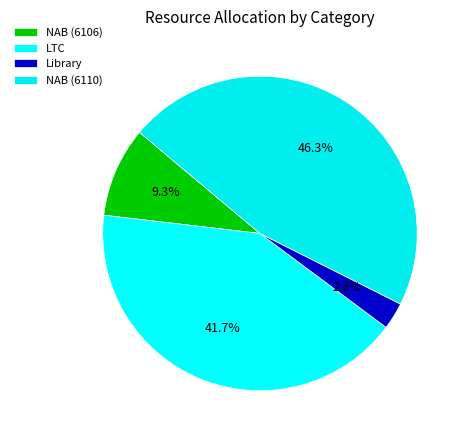

Is there any slice that represents more than half of the pie?

No